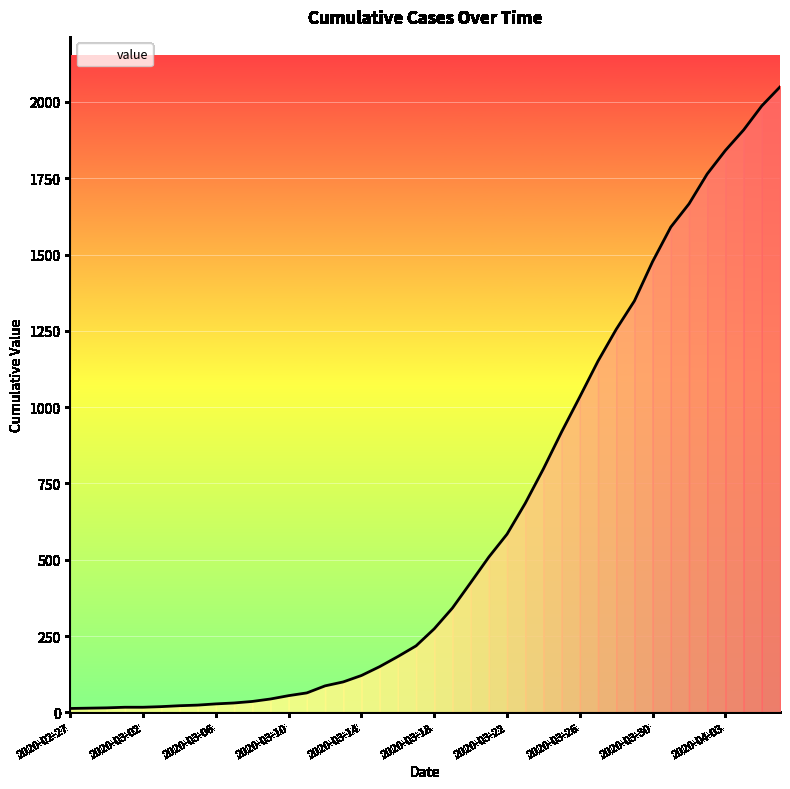

What is the greatest value displayed?

2049